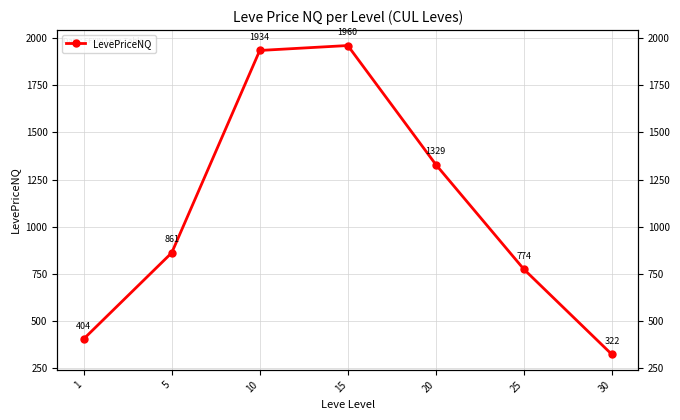

How many lines are shown in the chart?

1